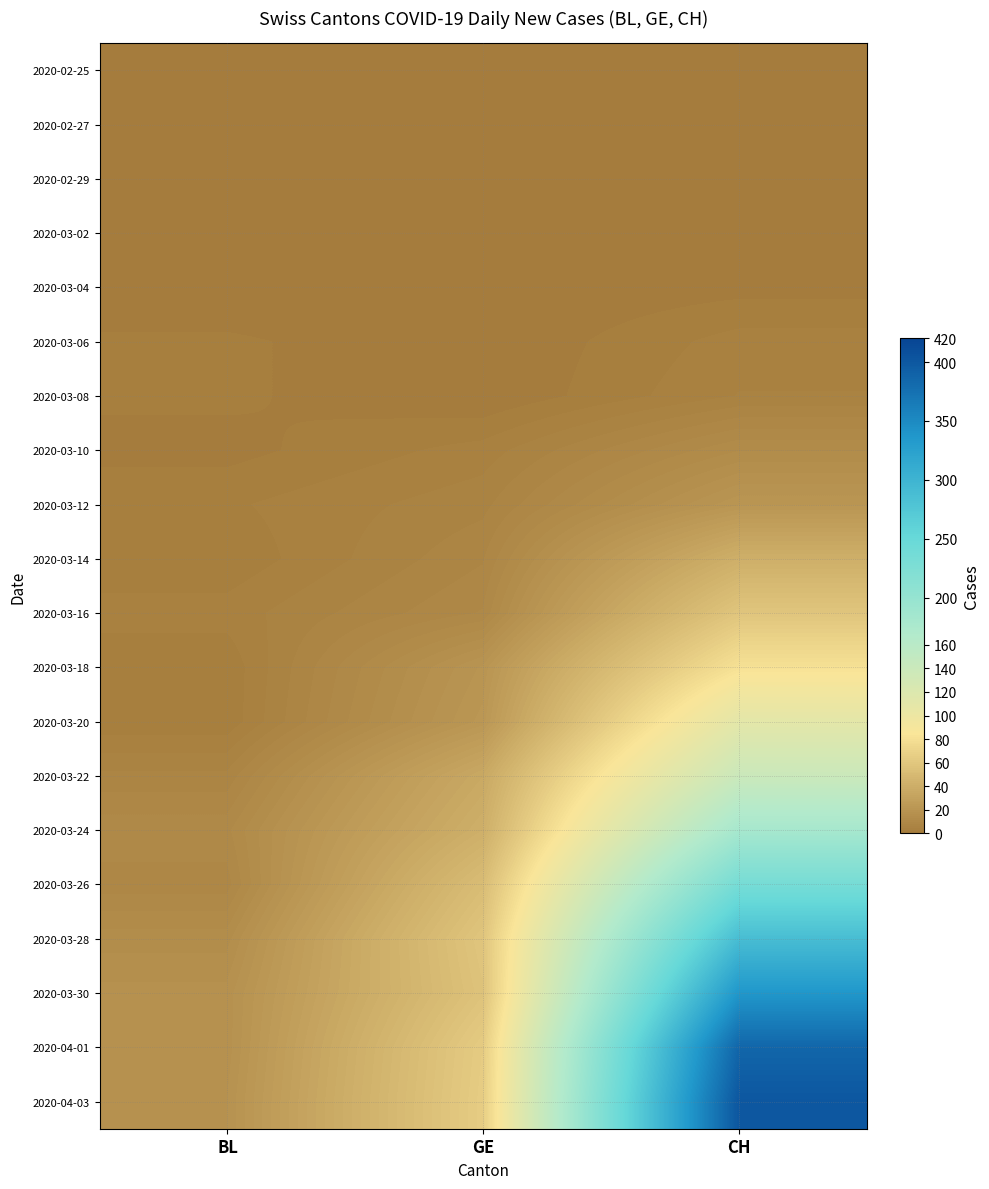

What is the total value across all series at GE?

444